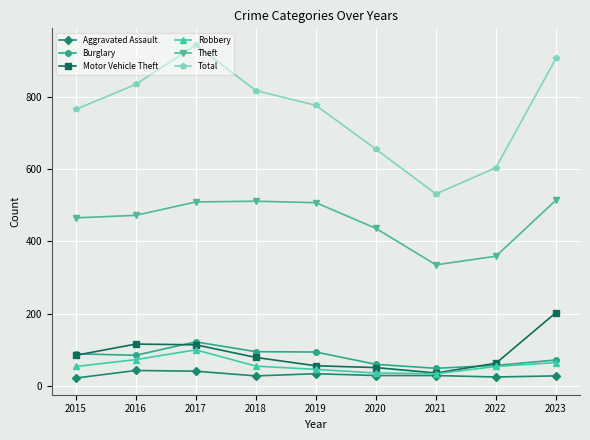

Read the Aggravated Assault value at 2016.

43